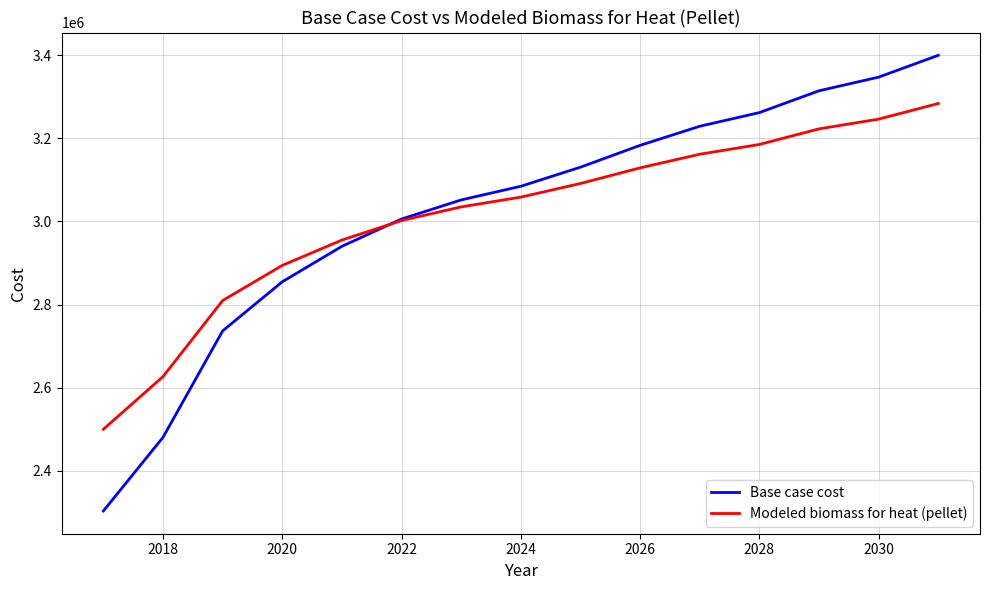

List the series in order of their peak value, highest first.

Base case cost, Modeled biomass for heat (pellet)